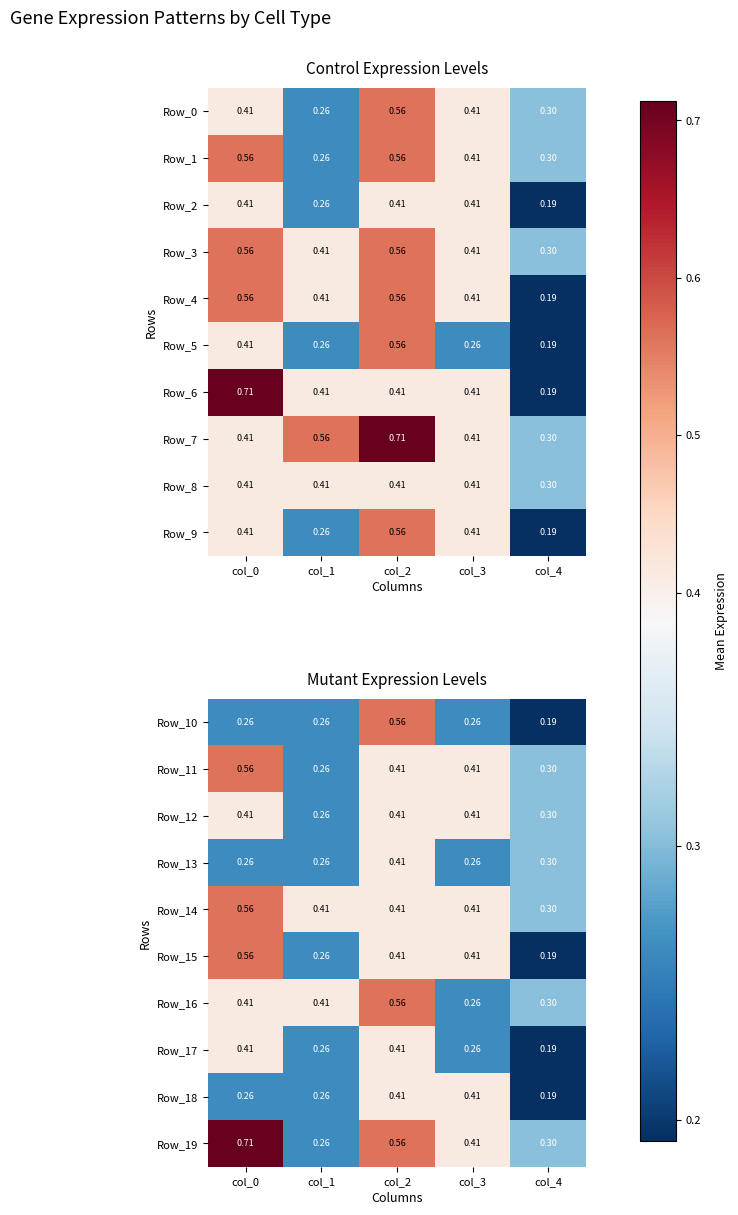

Is the value of Row_15 at col_4 greater than the value of Row_12 at col_1?

No